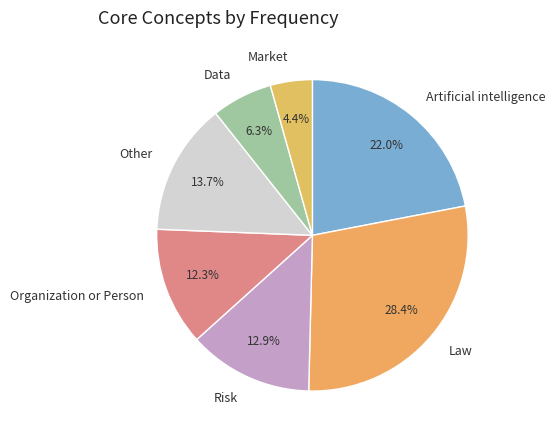

What is the largest slice in the pie chart?

Law